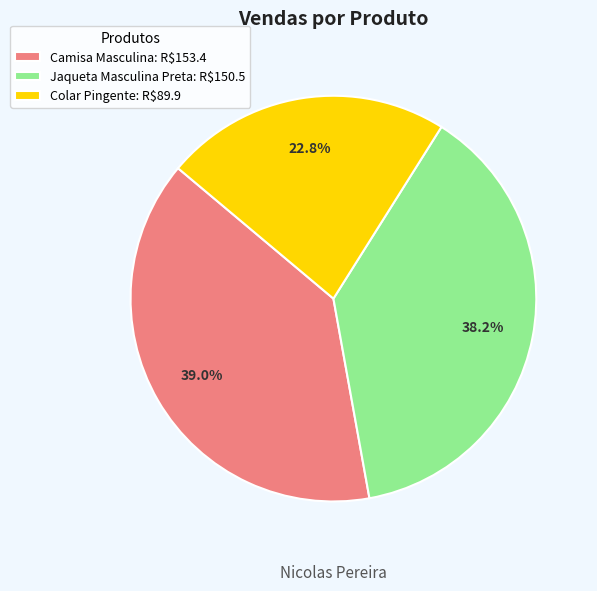

Rank the categories by value from lowest to highest.

Colar Pingente, Jaqueta Masculina Preta, Camisa Masculina